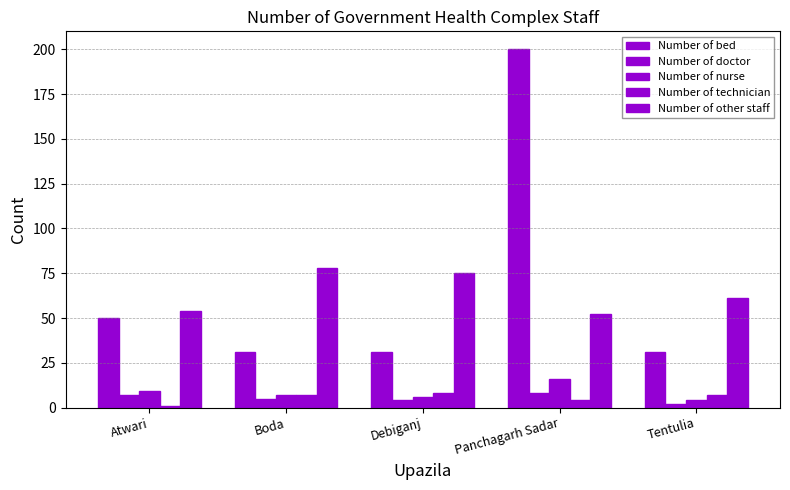

How many bars are there in each group?

5